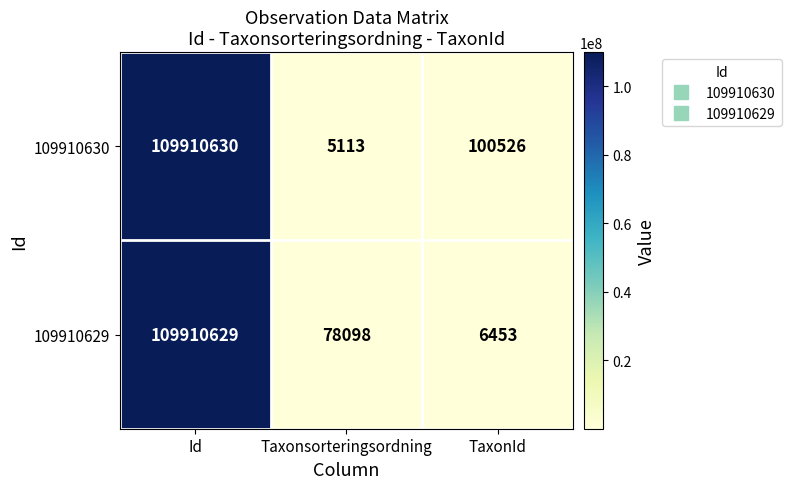

What is the difference between the maximum and second lowest values in the 109910630 series?

109810104